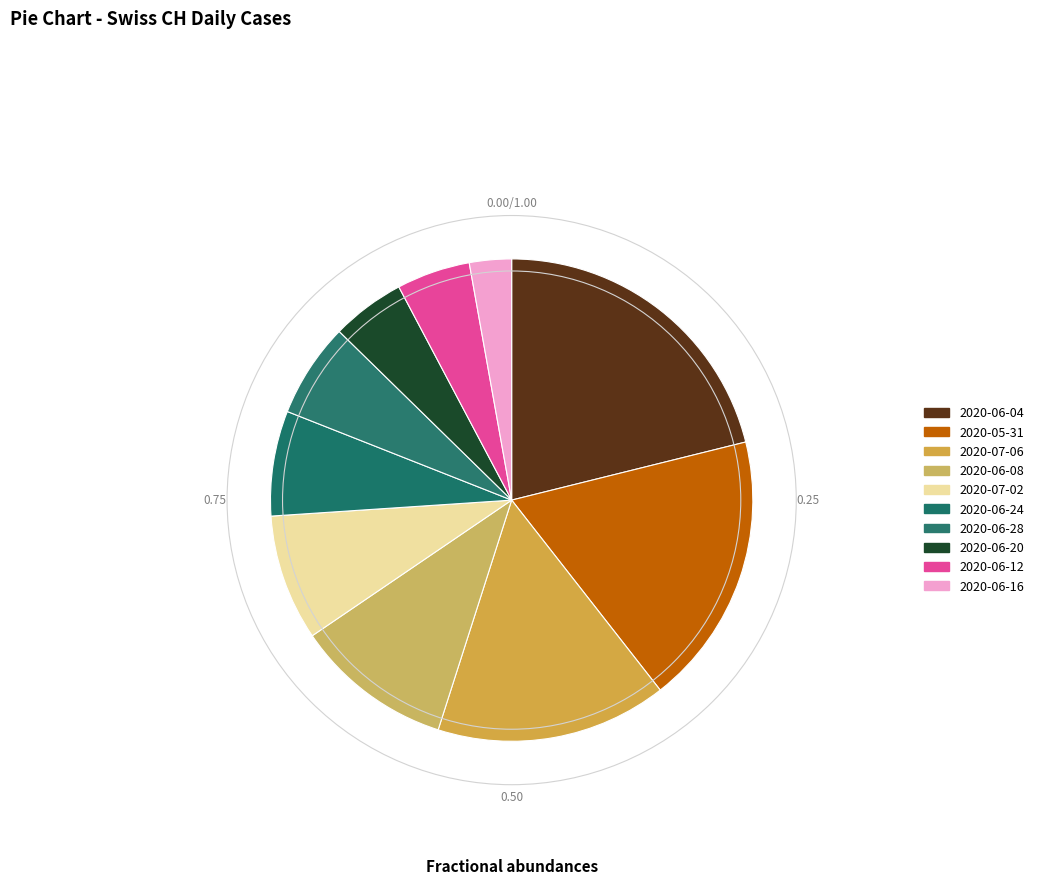

Count the number of slices in the pie.

10